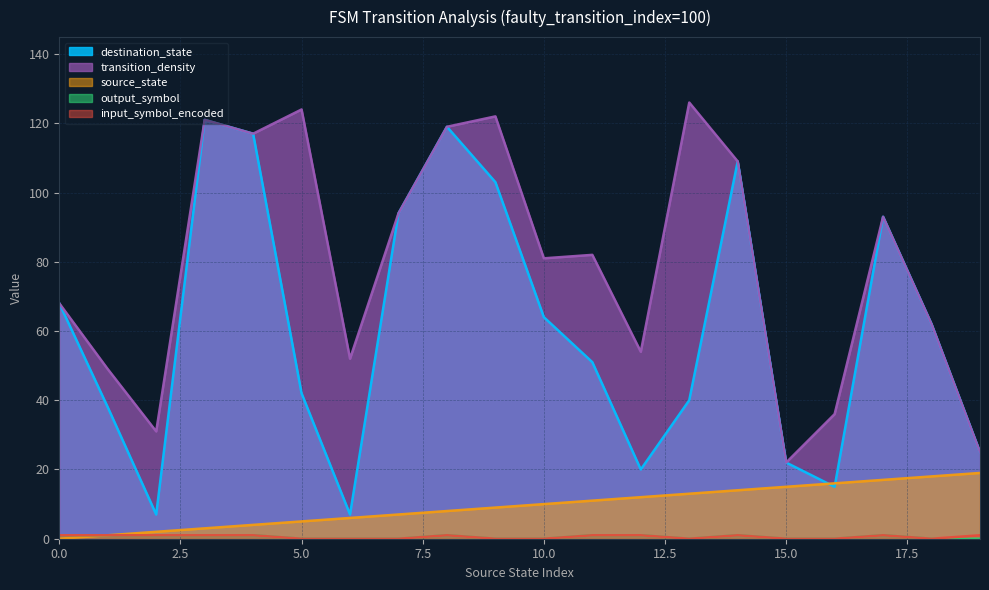

What is the difference between the second highest and second lowest values in the source_state series?

17